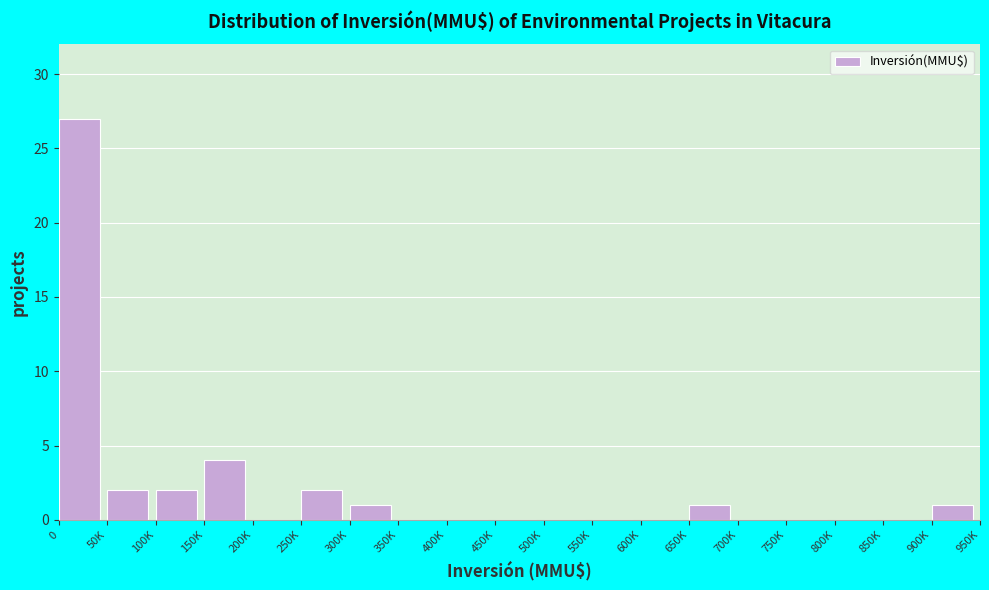

Reading left to right, list all the values displayed in this chart.

0=27	50K=2	100K=2	150K=4	200K=0	250K=2	300K=1	350K=0	400K=0	450K=0	500K=0	550K=0	600K=0	650K=1	700K=0	750K=0	800K=0	850K=0	900K=1